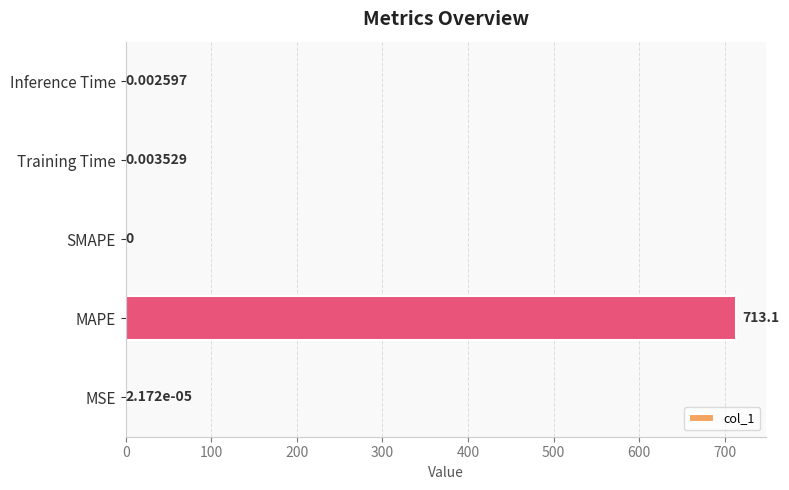

What is the change in value from MSE to MAPE?

+713.1